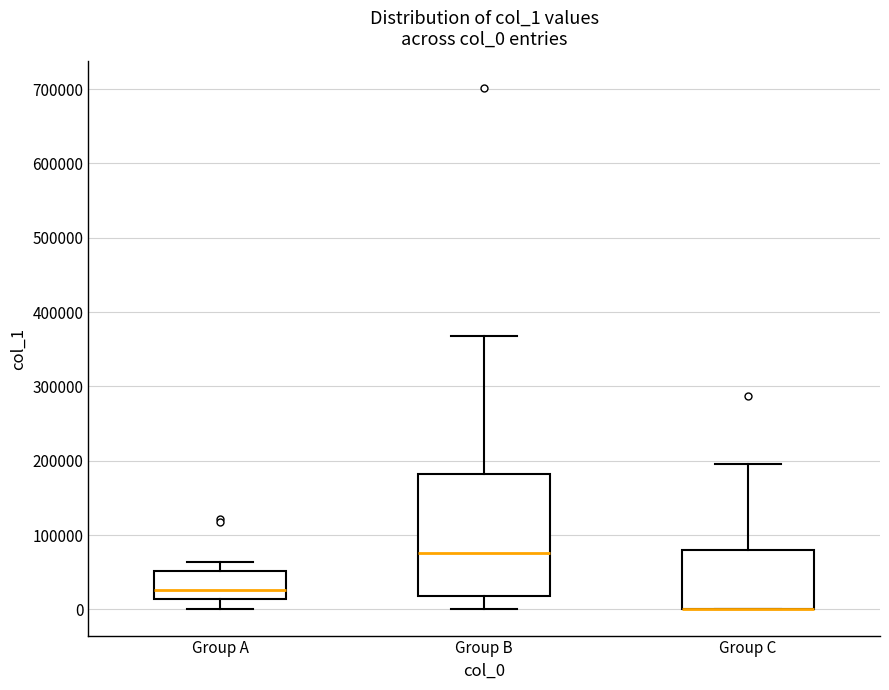

Reading left to right, read every box against the y-axis: the position of its median line, the range the box covers, and the ends of its whiskers. The values are not printed on the chart, so give them approximately, as read against the axis.

Group A: median 30000, box 10000 to 50000, whiskers 0 to 60000
Group B: median 80000, box 20000 to 180000, whiskers 0 to 370000
Group C: median 0 (drawn on the box's lower edge), box 0 to 80000, whiskers 0 to 200000